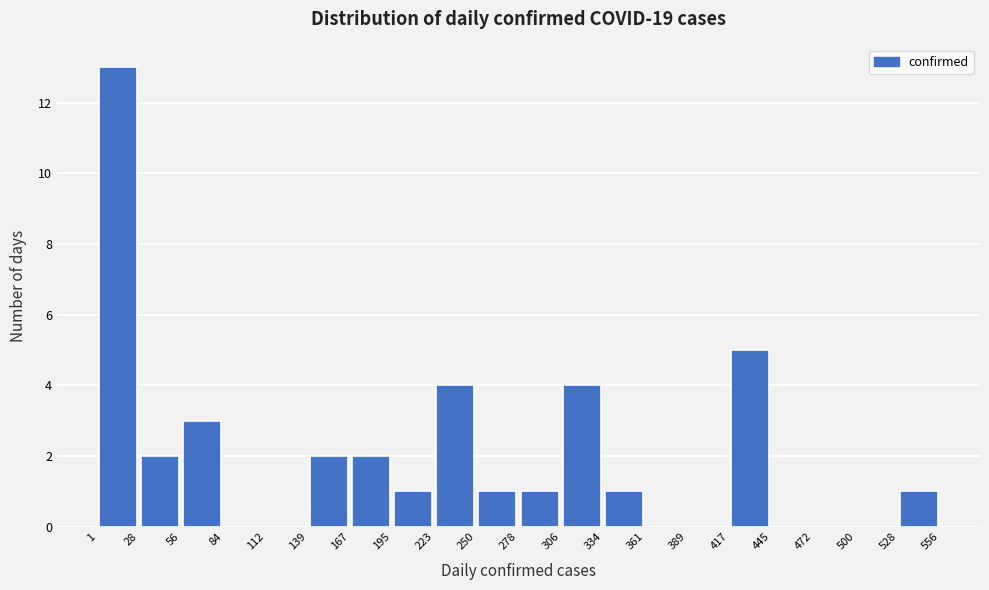

Reading left to right, list every bar in this chart as the range it spans on the x-axis followed by its height. The values are not printed on the chart, so give them approximately, as read against the axis.

1 to 28: 13
28 to 56: 2
56 to 84: 3
84 to 112: 0
112 to 139: 0
139 to 167: 2
167 to 195: 2
195 to 223: 1
223 to 250: 4
250 to 278: 1
278 to 306: 1
306 to 334: 4
334 to 361: 1
361 to 389: 0
389 to 417: 0
417 to 445: 5
445 to 472: 0
472 to 500: 0
500 to 528: 0
528 to 556: 1